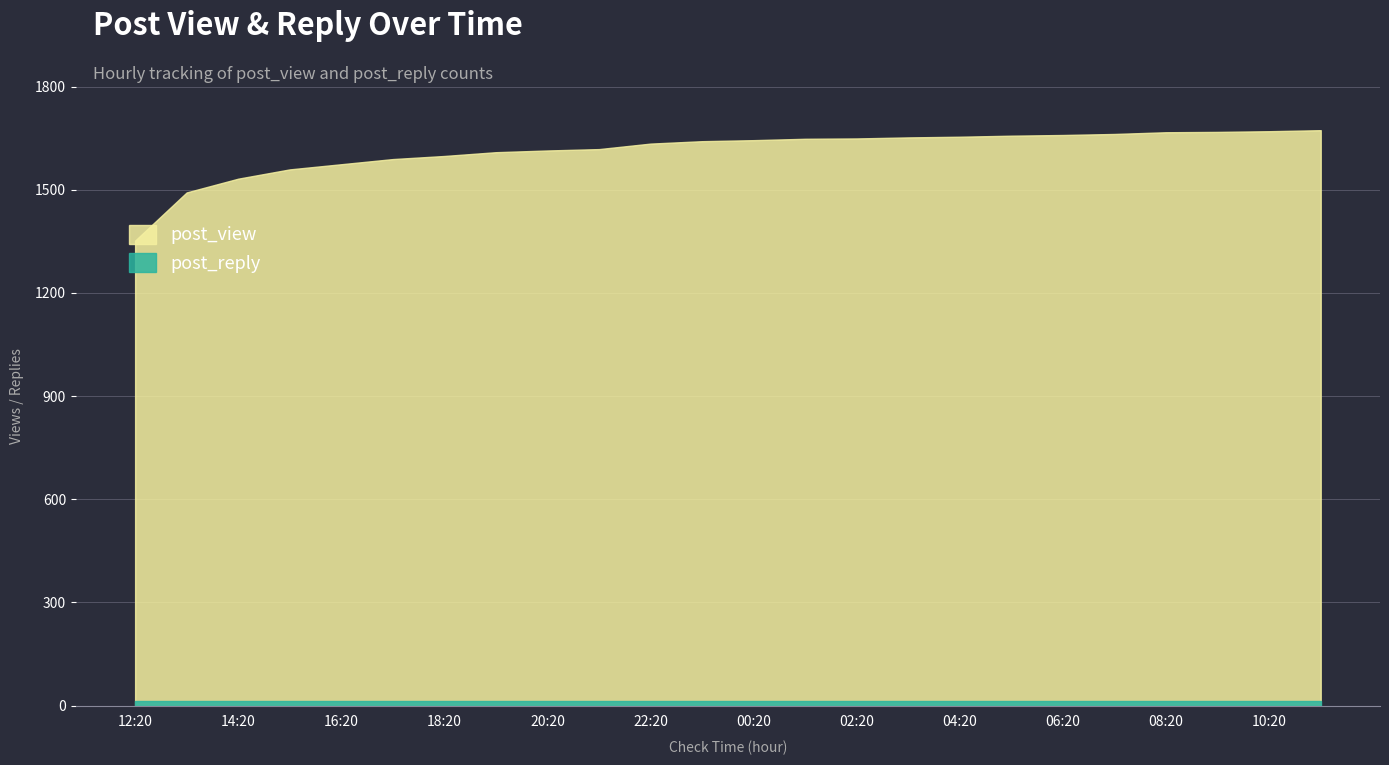

Is the value of post_reply at 09:20 greater than the value of post_view at 04:20?

No